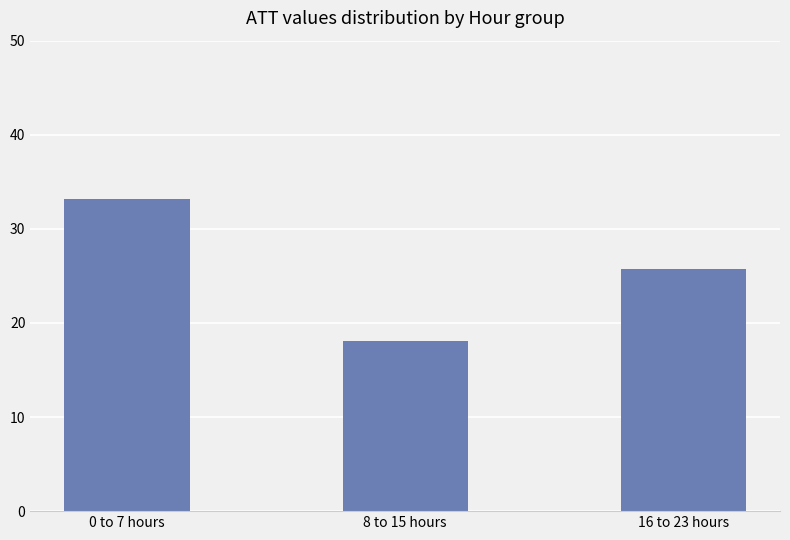

Which has a higher value, 0 to 7 hours or 8 to 15 hours?

0 to 7 hours